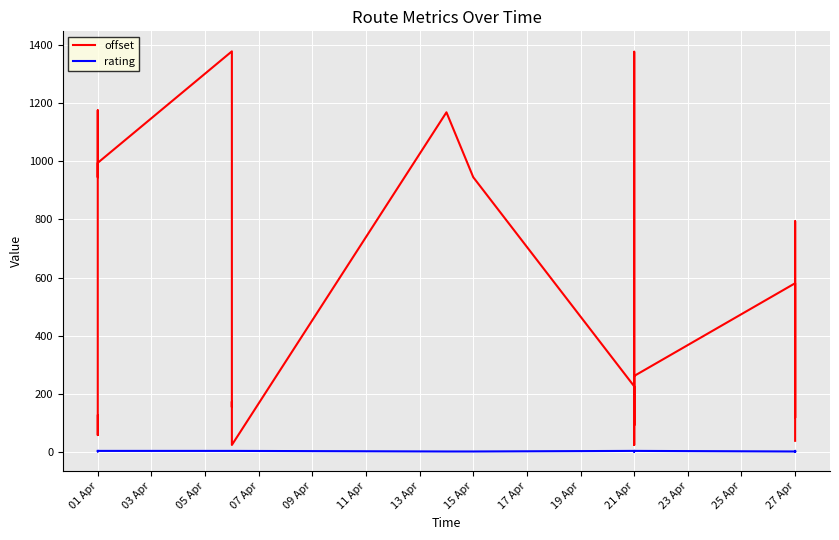

Is the value of rating at 27 Apr greater than the value of offset at 21 Apr?

No